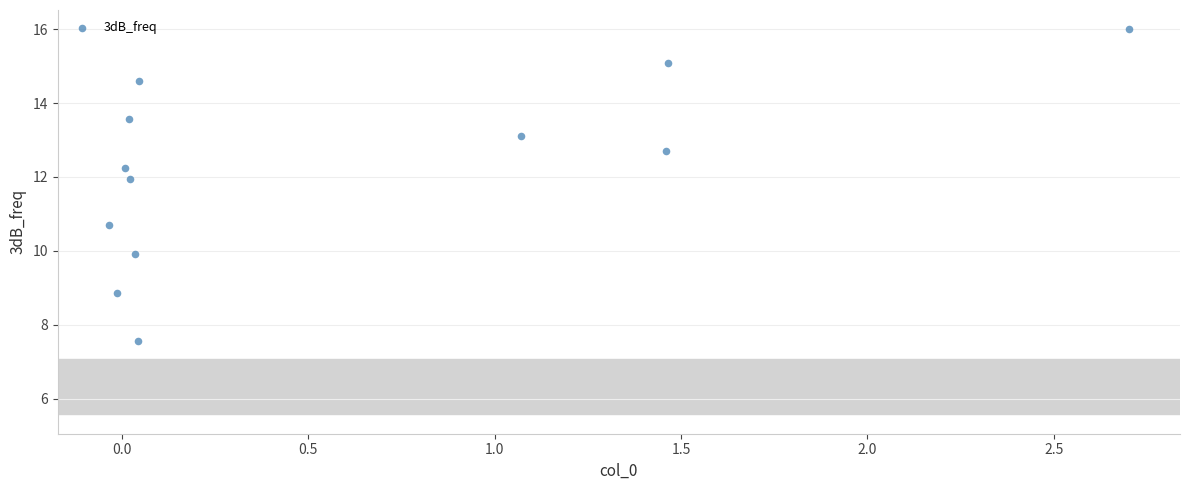

What is the average Y value?

12.2